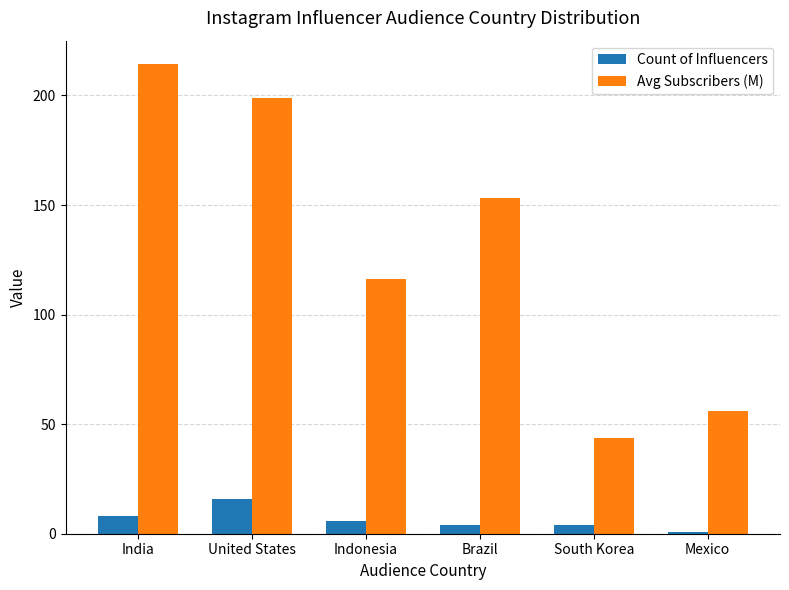

How many data points does each series have?

6